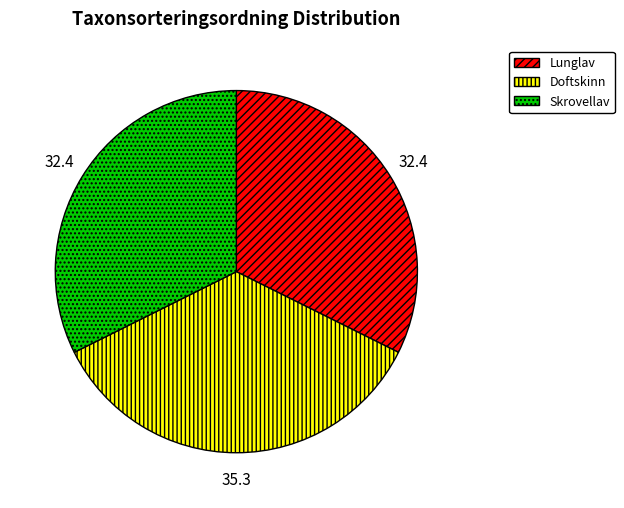

Which slice is the largest?

Doftskinn